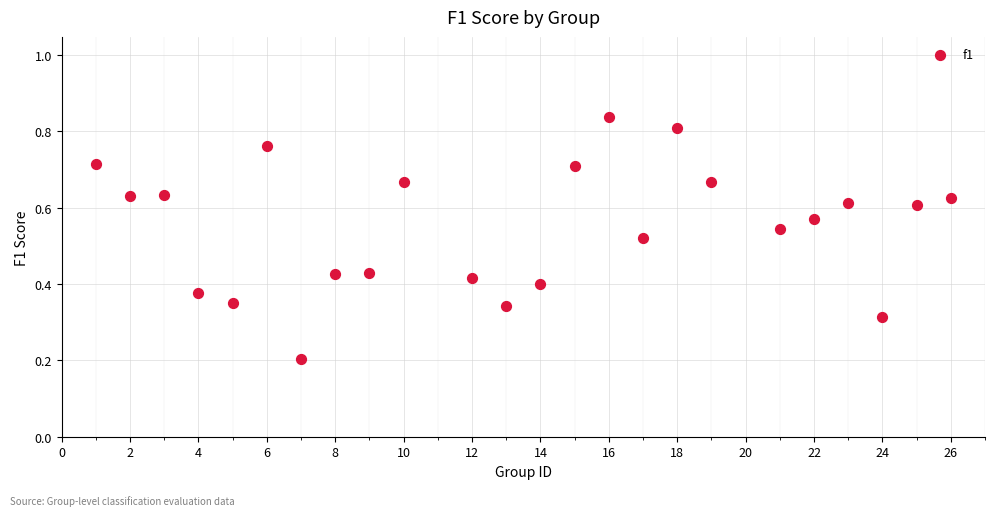

What is the range of X values (max minus min)?

25.0